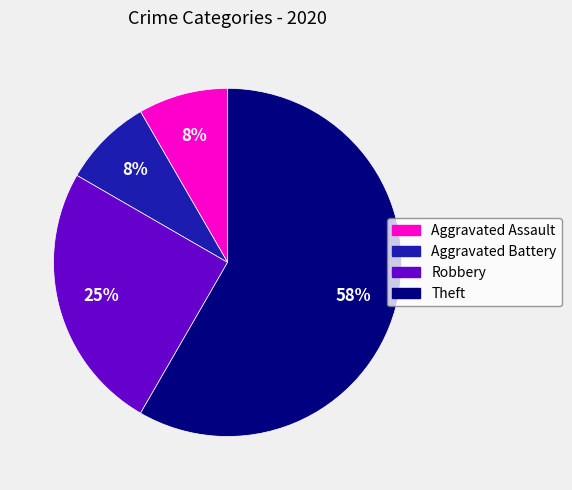

What is the majority slice?

Theft